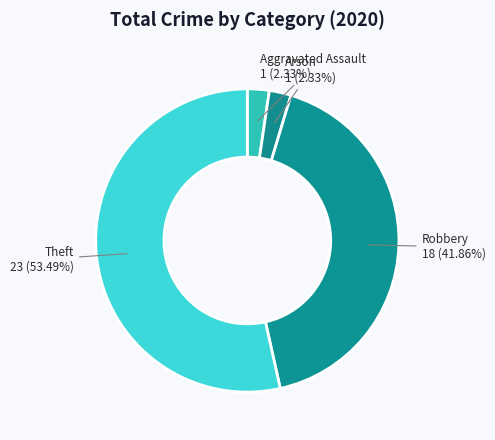

Does any single category account for the majority?

Yes